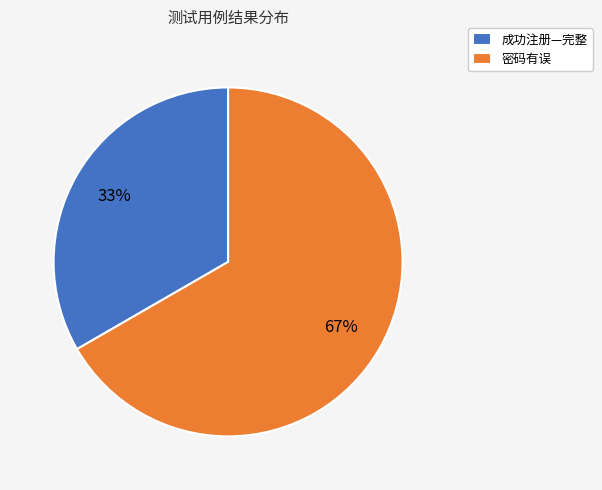

How many slices are in this pie chart?

2